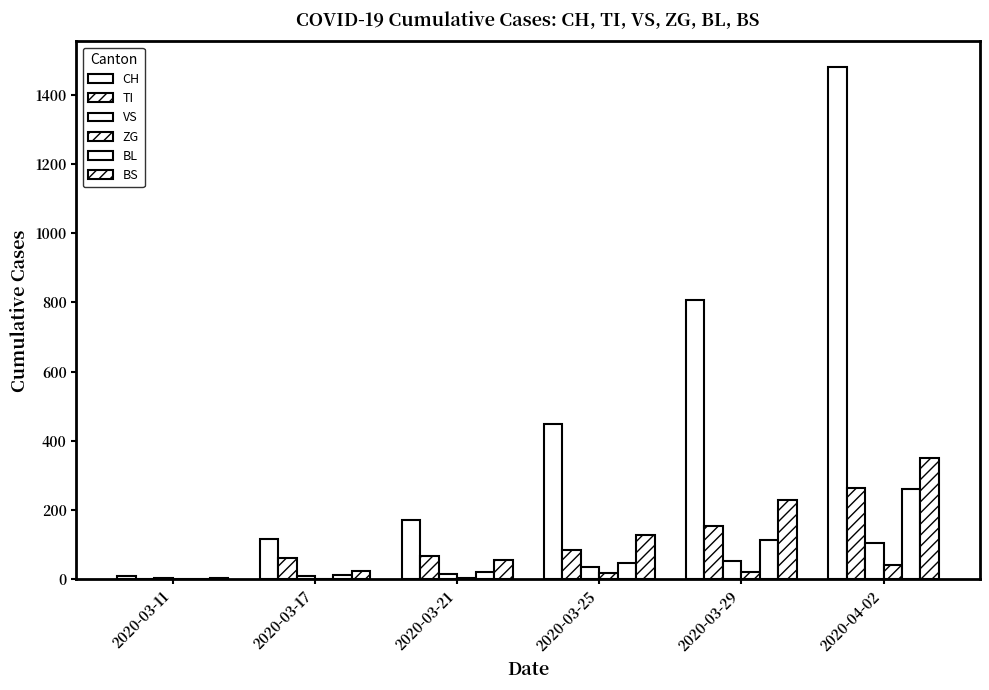

Between 2020-03-11 and 2020-03-17, which series saw the biggest shift?

CH